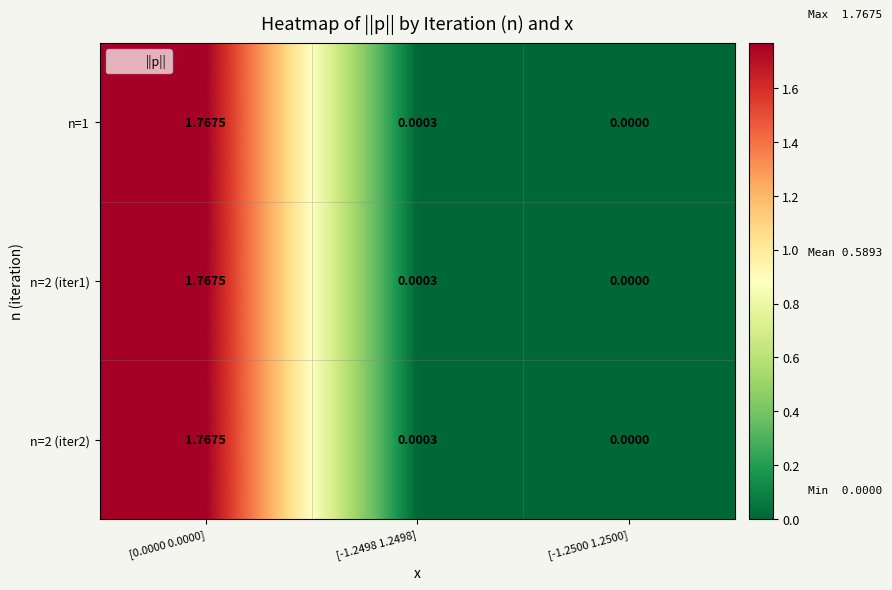

Is the value of n=2 (iter1) at [0.0000 0.0000] greater than the value of n=2 (iter2) at [-1.2498 1.2498]?

Yes